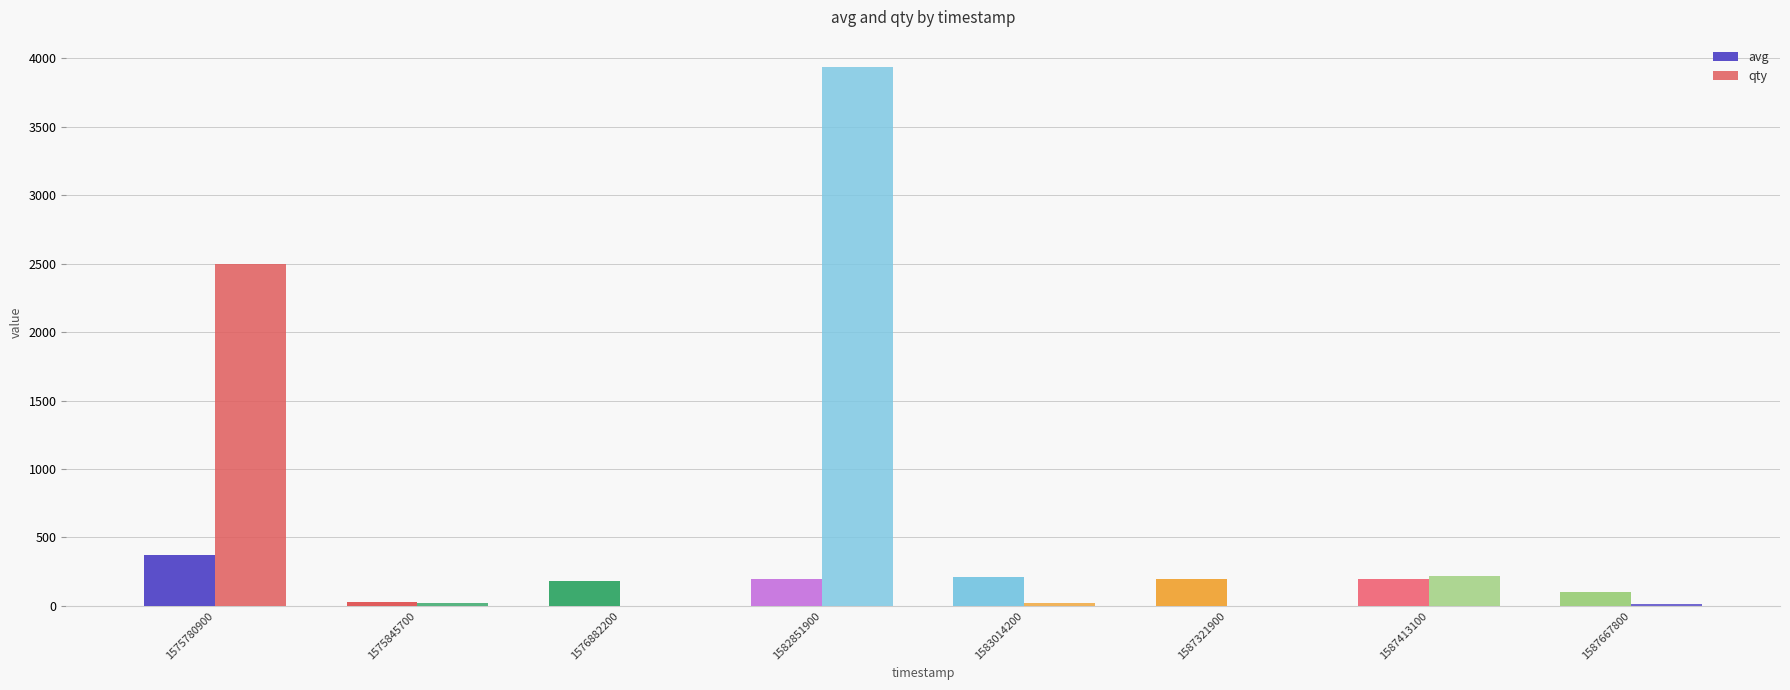

How many series are shown in this chart?

2